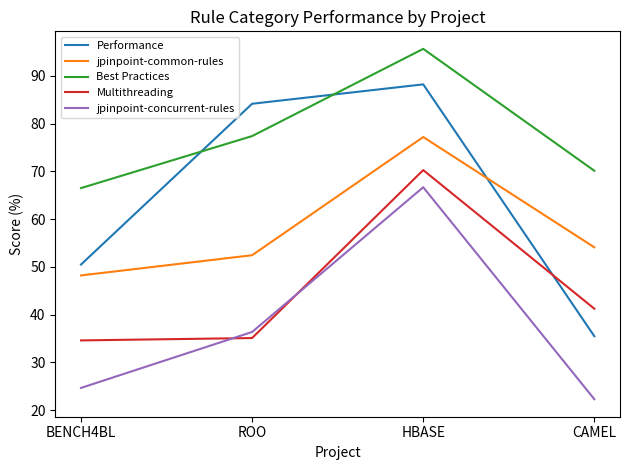

True or false: jpinpoint-common-rules has more than 0 interior local peaks.

True